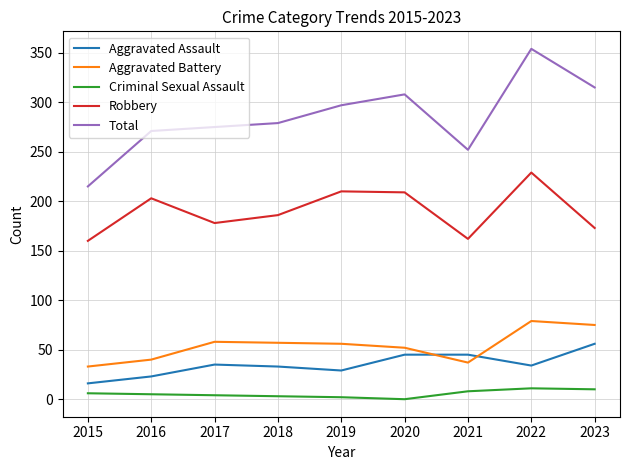

List the labels in order of Total value, smallest first.

2015, 2021, 2016, 2017, 2018, 2019, 2020, 2023, 2022